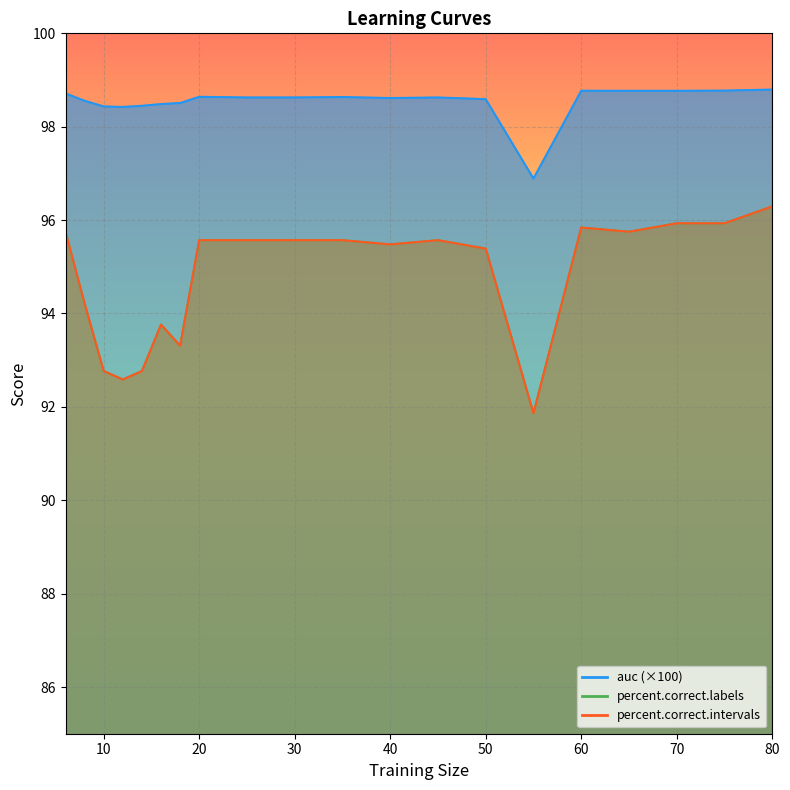

In percent.correct.labels, how many points are higher than both neighbors (excluding endpoints)?

3